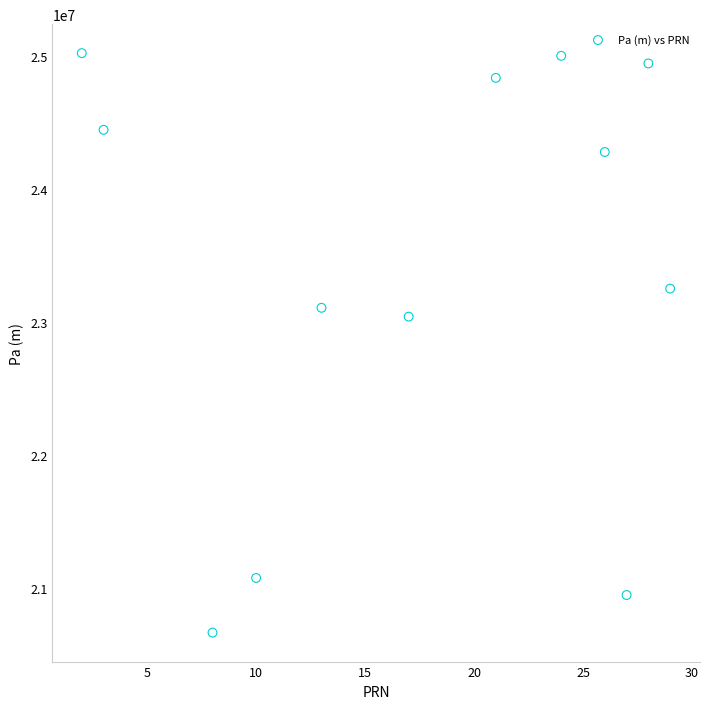

What Y value in the scatter plot is closest to 22842828?

23040156.1